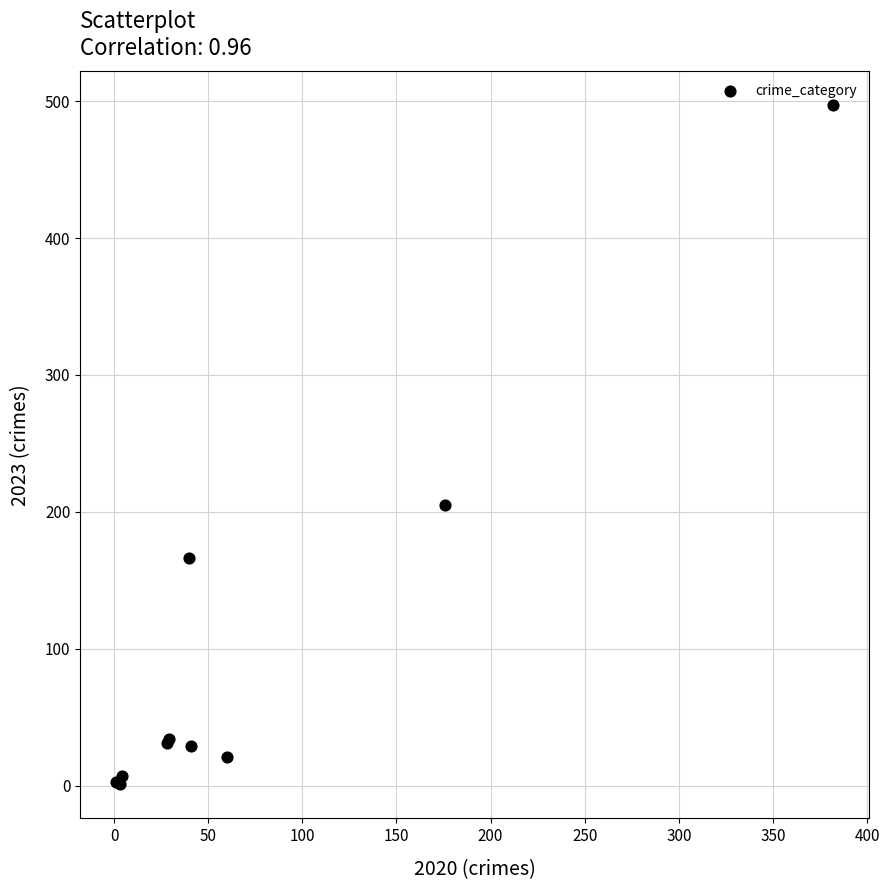

What Y value in the scatter plot is closest to 249?

205